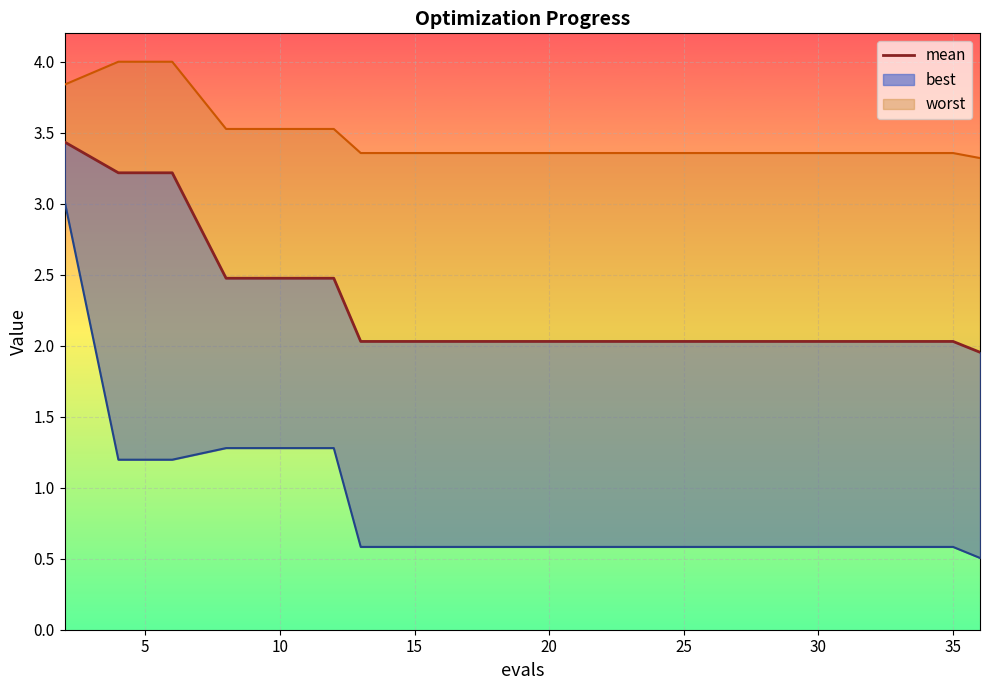

How many values are below 2?

1